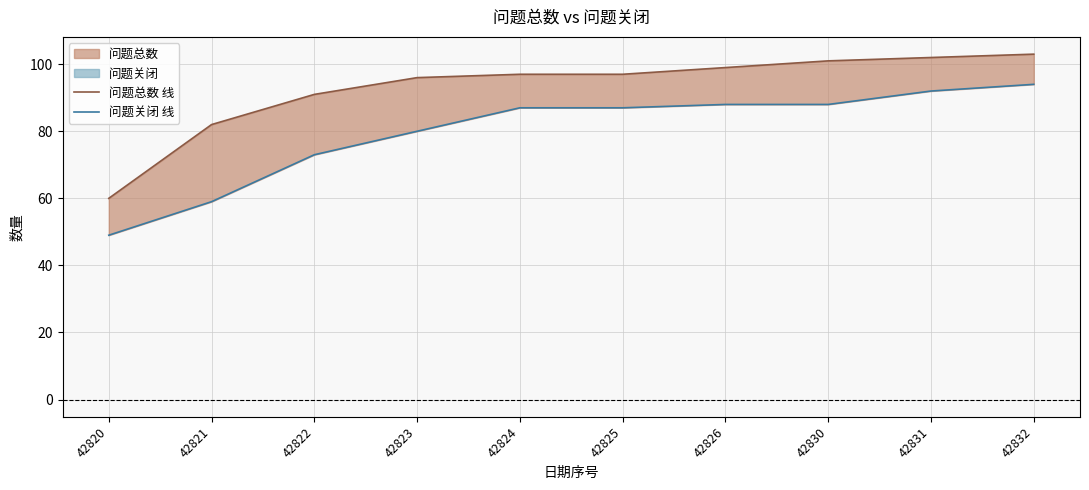

What is the sum of the 问题关闭 线 values at 42832 and 42826?

182